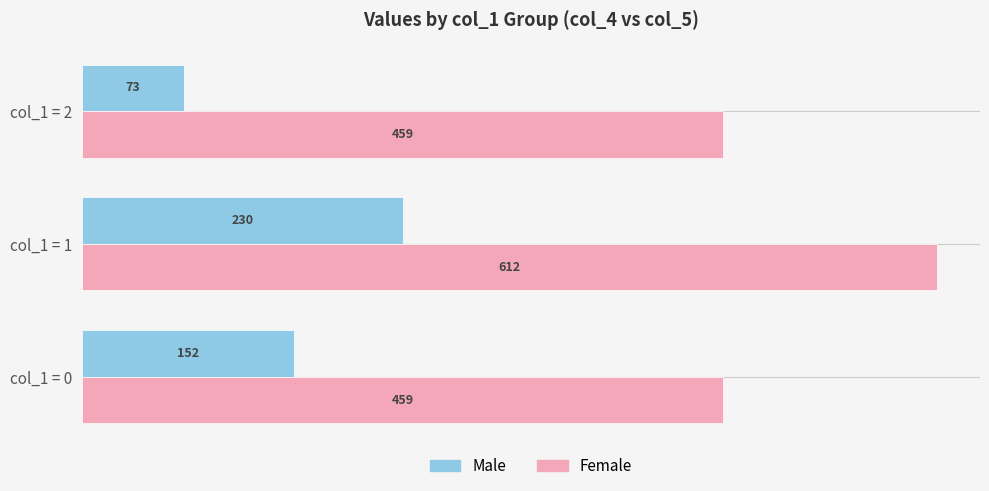

Is the value of Female at col_1 = 1 greater than the value of Male at col_1 = 2?

Yes